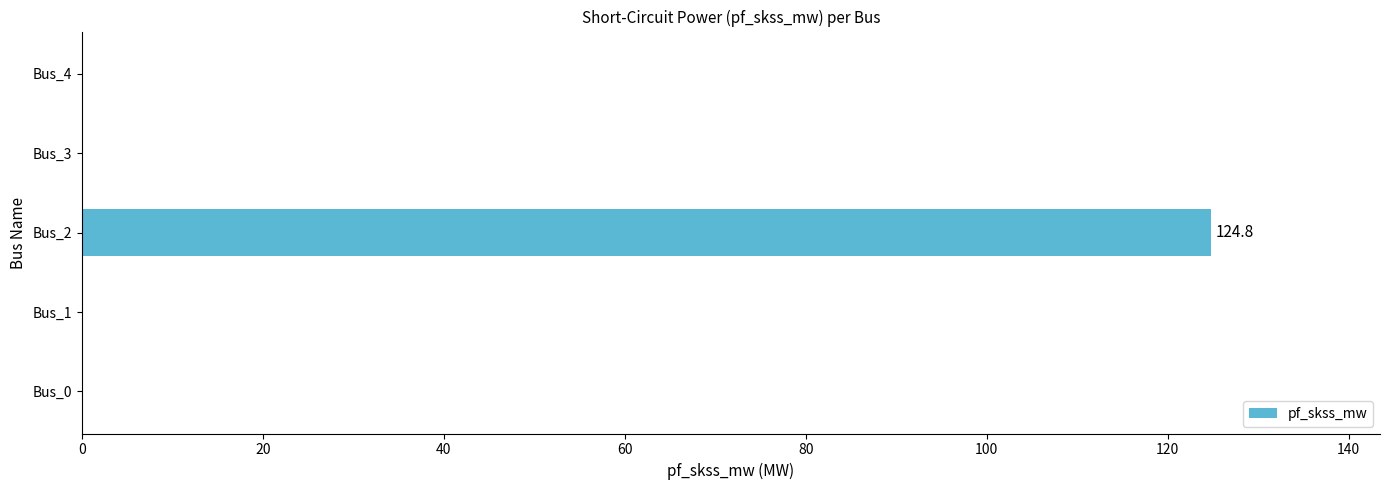

How many series are shown in this chart?

1